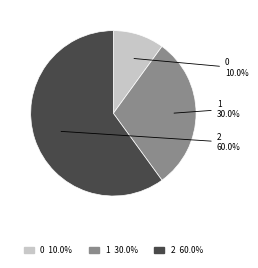

Is there any slice that represents more than half of the pie?

Yes